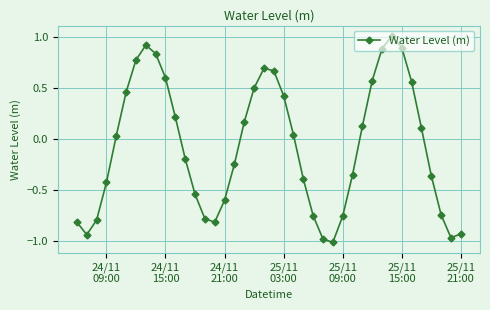

How many positive values are there?

20